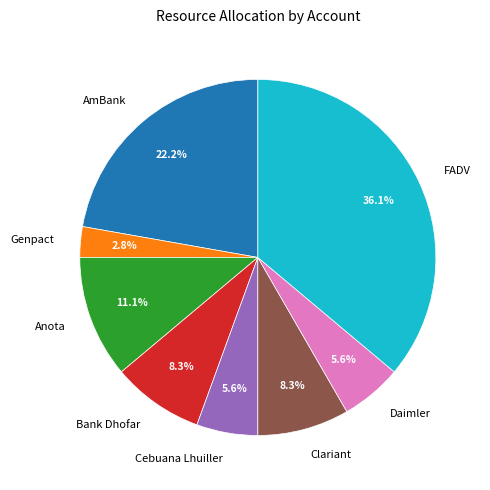

How many slices are in this pie chart?

8